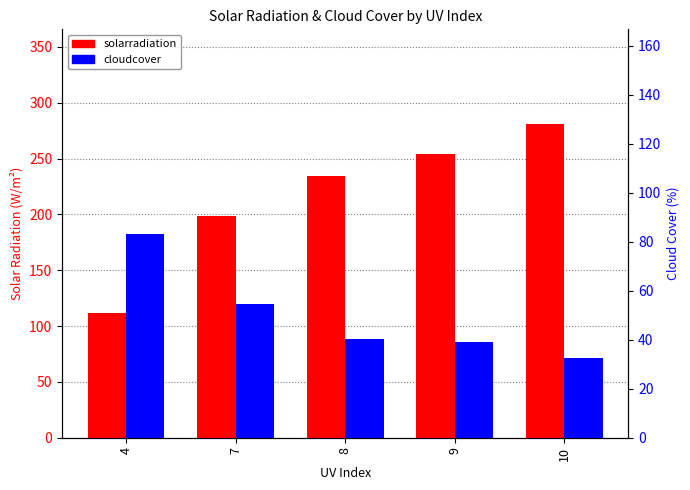

Where does the solarradiation series first go above 234?

8